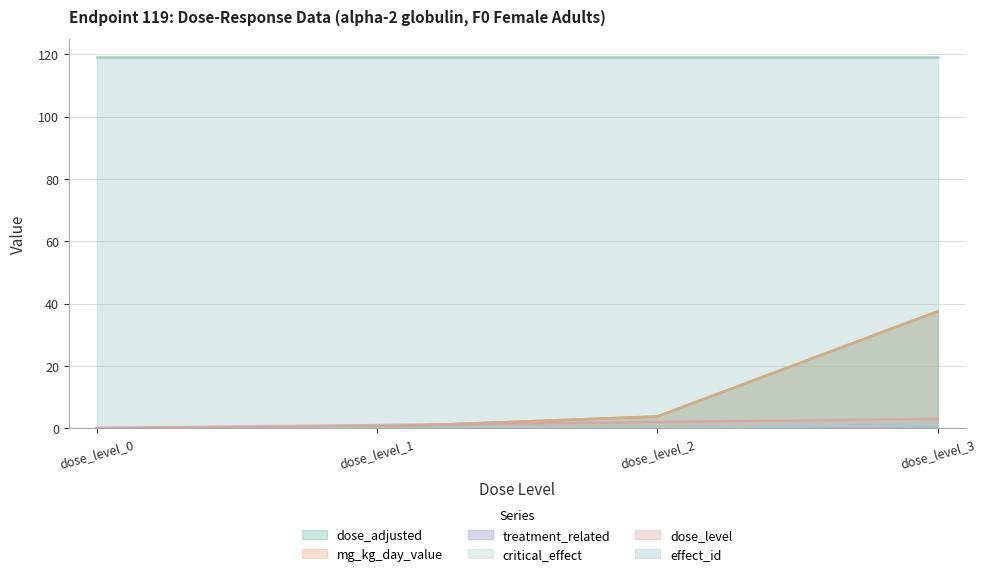

What is the sum of all critical_effect values?

1.0